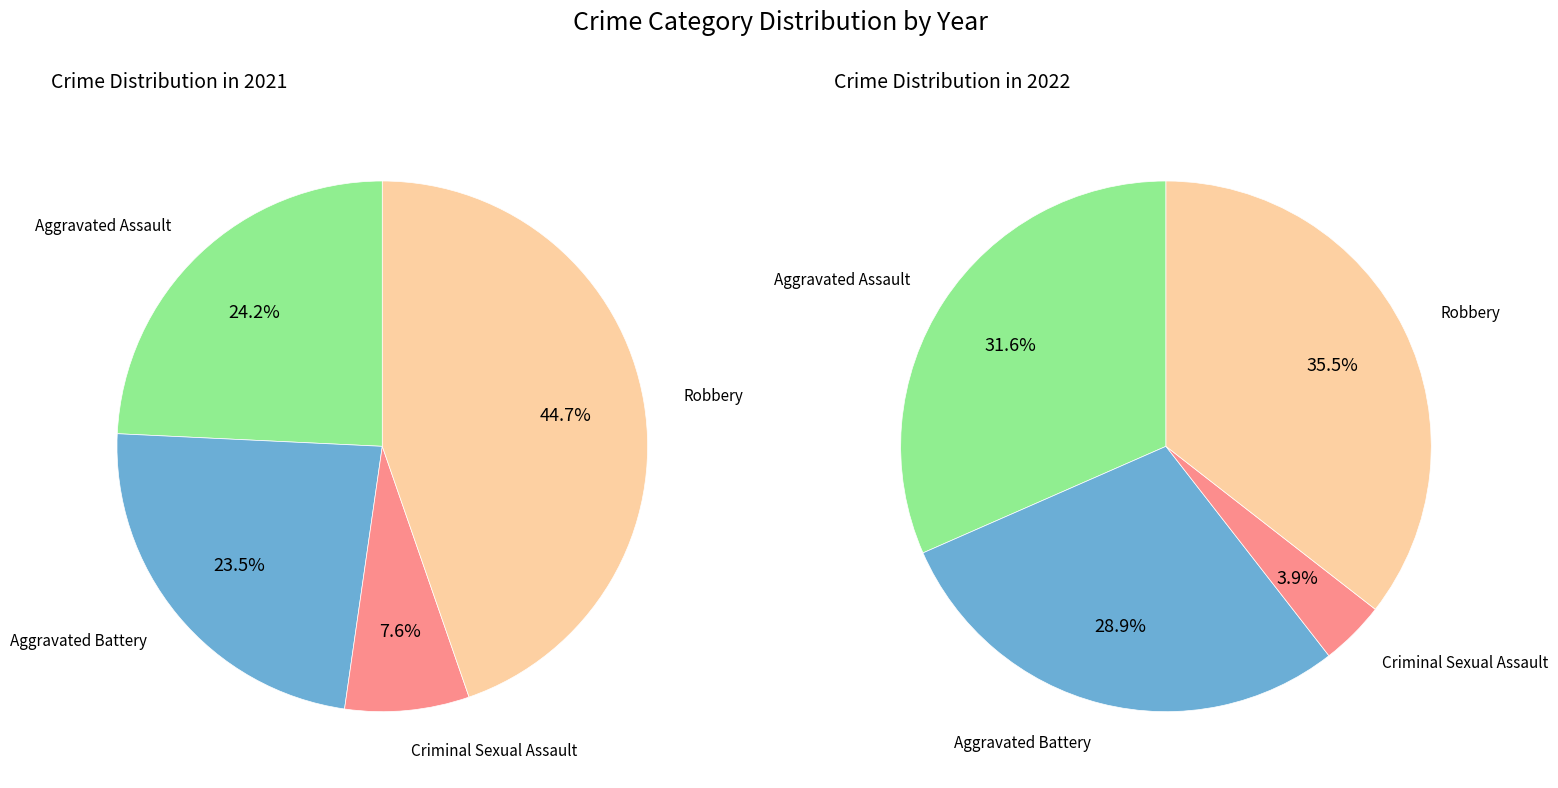

To the nearest percent, what is the combined percentage of Aggravated Assault and Criminal Sexual Assault?

32%